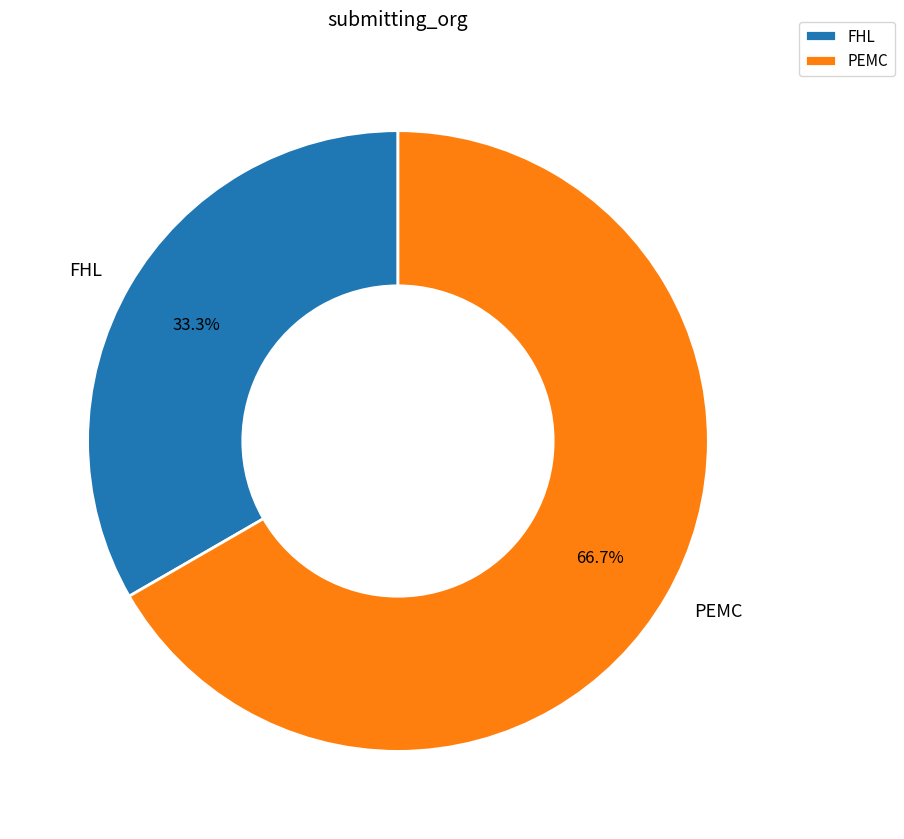

True or false: FHL accounts for 45% of the total.

False